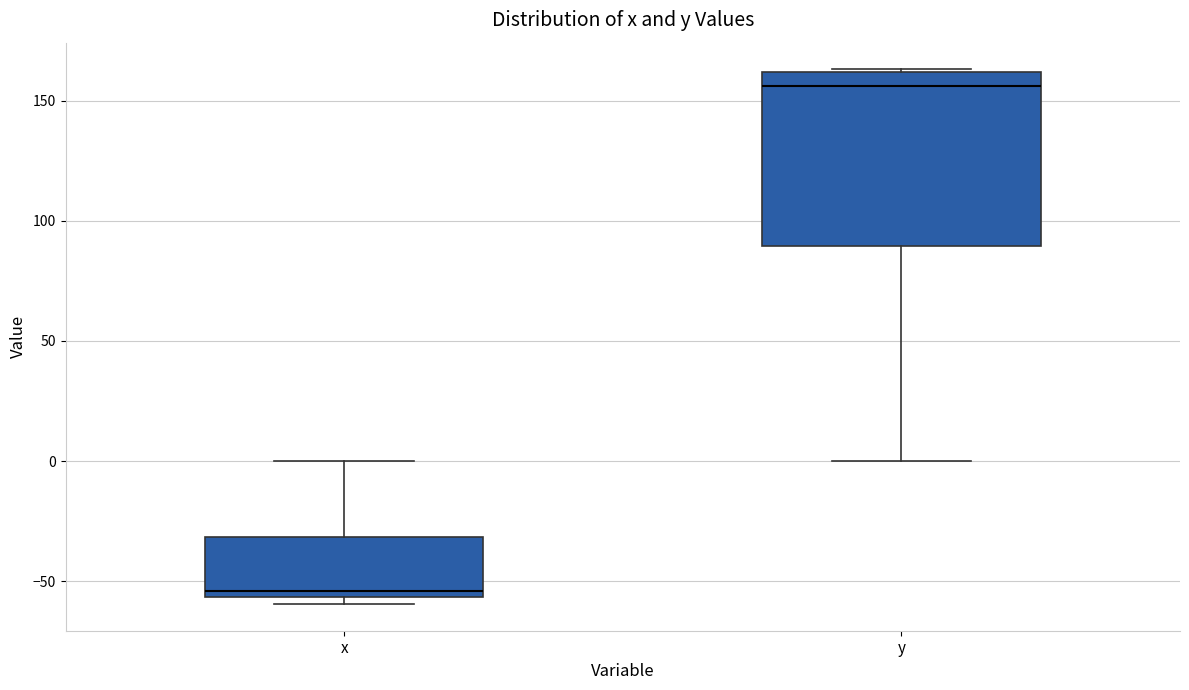

Where does the upper whisker of the box for x end on the y-axis? The values are not printed on the chart, so give them approximately, as read against the axis.

0